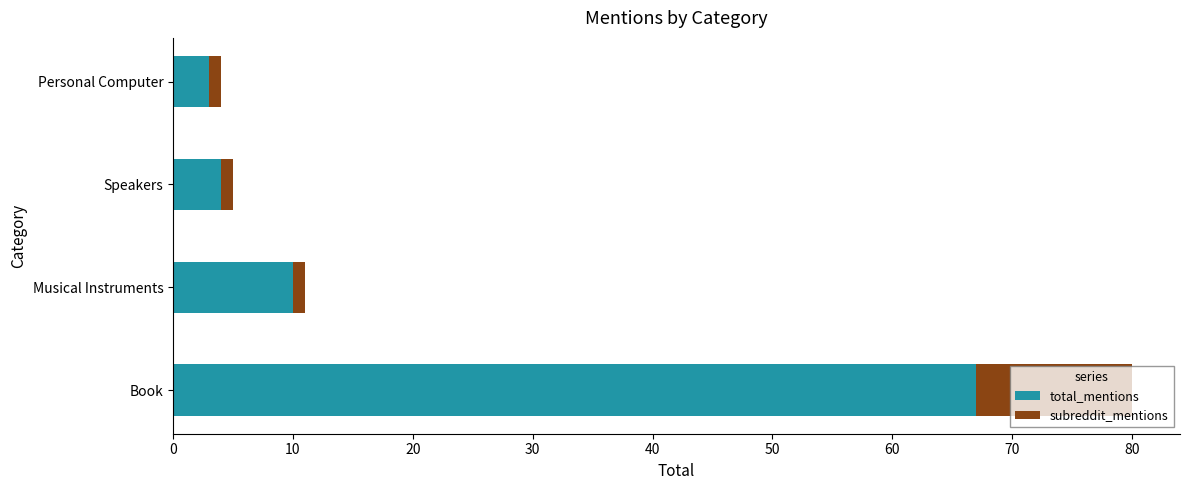

At which category is the sum across all series the highest?

Book